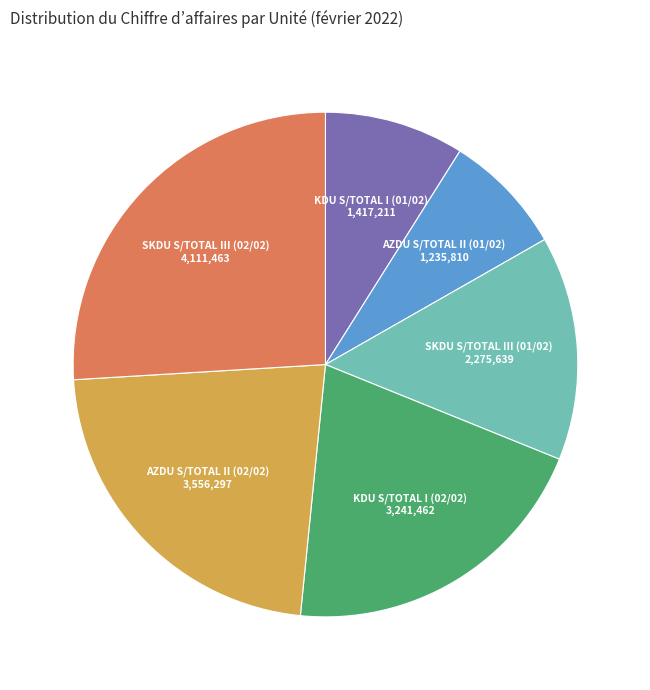

Is there any slice that represents more than half of the pie?

No